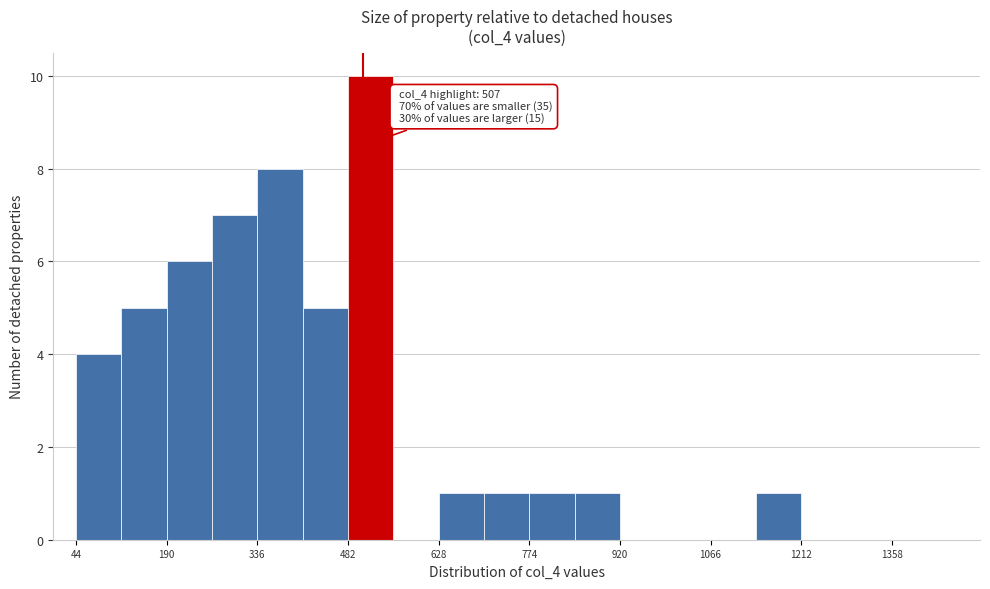

Around what value on the x-axis is the tallest bar? Give the approximate position of its centre, as read against the axis.

520